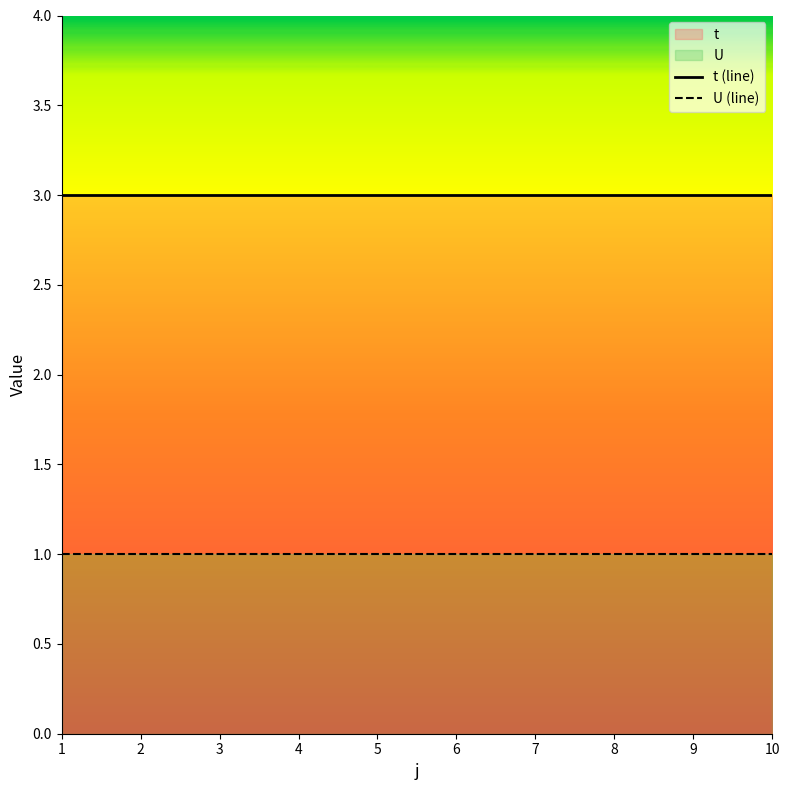

At which category is the sum across all series the highest?

1